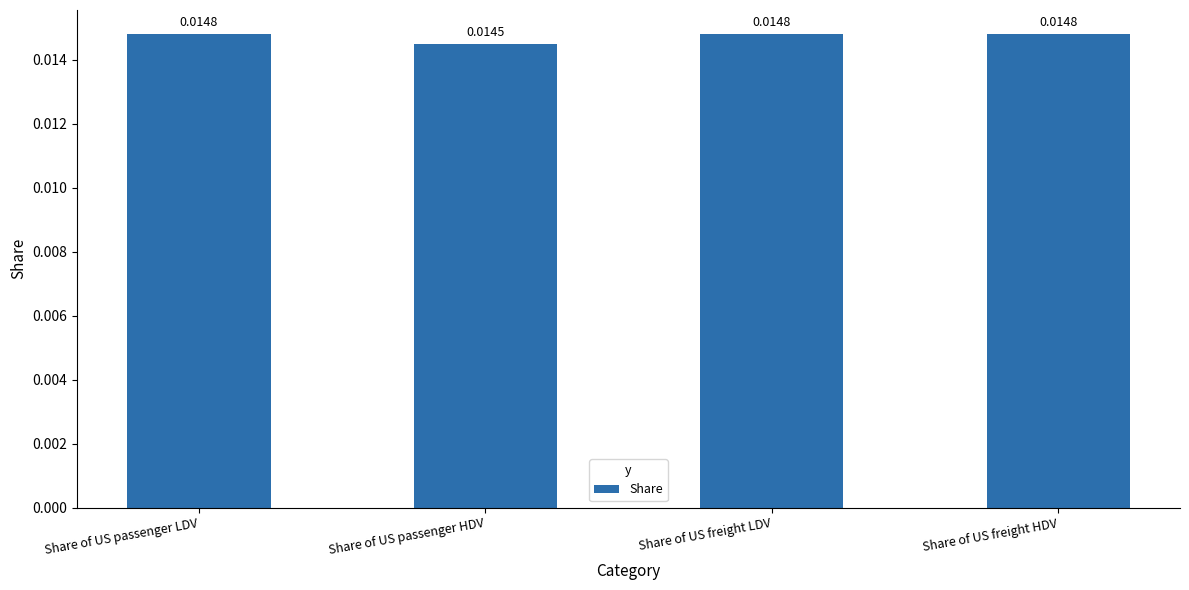

How many bars are there in total?

4